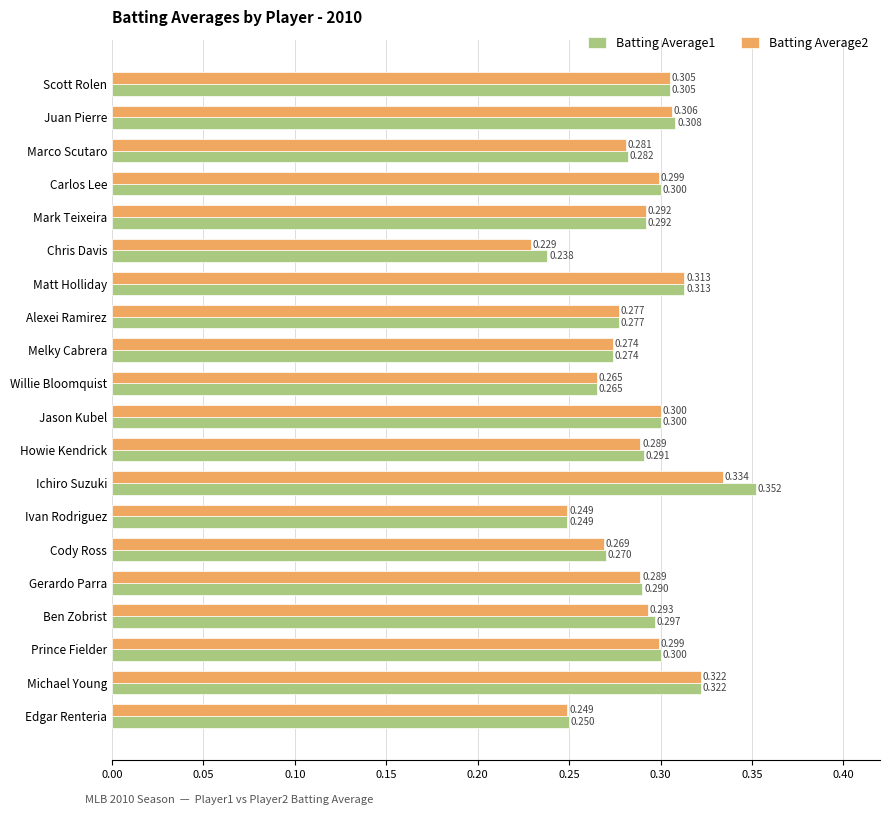

At which category does the chart reach its minimum across all series?

Chris Davis